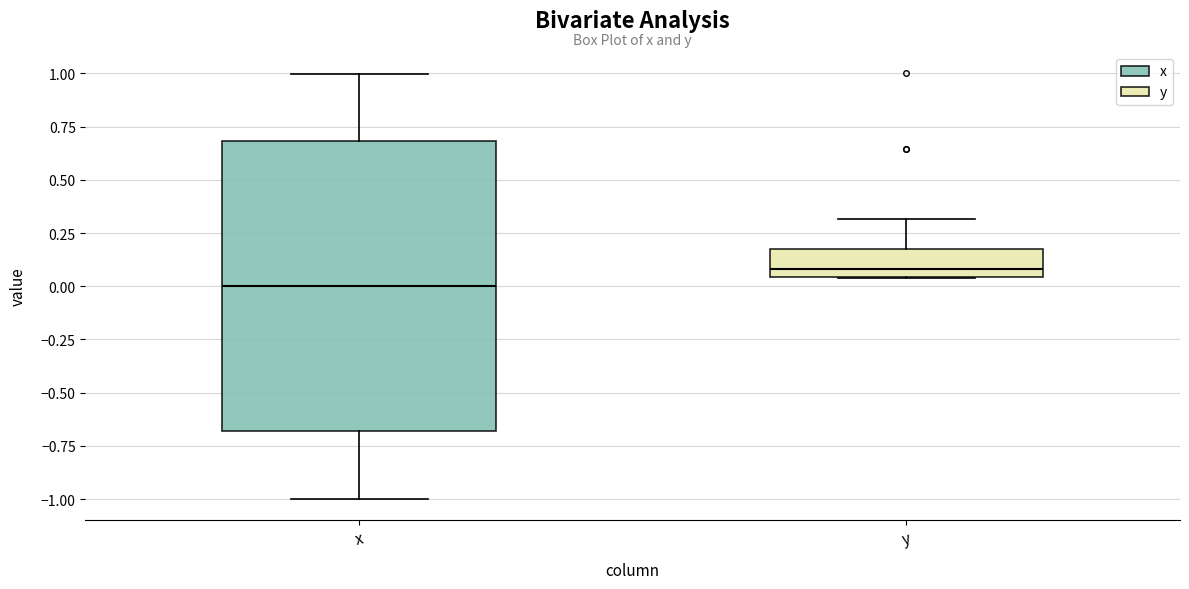

Reading left to right, transcribe this box plot: for each box, give where its median line is, the range the box spans, and where its two whiskers end, as read against the y-axis. The values are not printed on the chart, so give them approximately, as read against the axis.

x: median 0.00, box -0.70 to 0.70, whiskers -1.00 to 1.00
y: median 0.10, box 0.05 to 0.20, whiskers 0.05 to 0.30